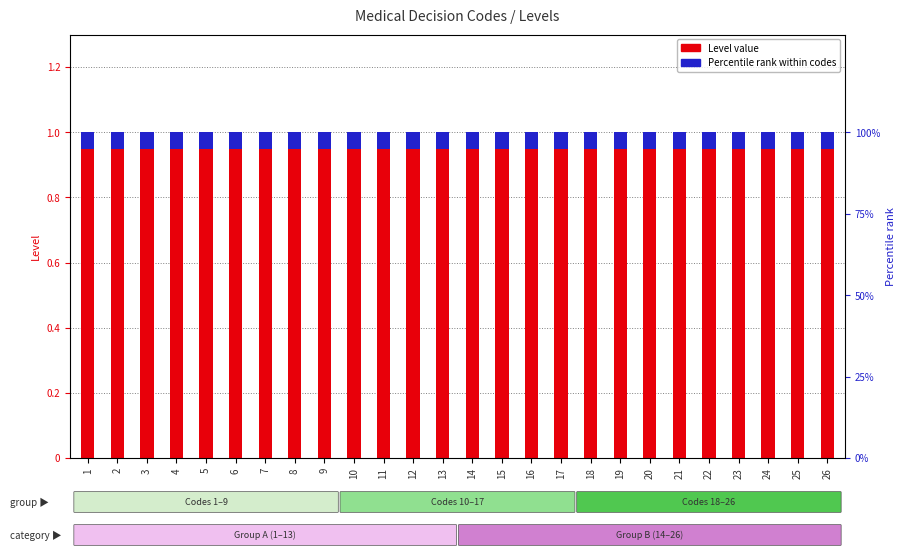

Reading left to right, list all the values displayed in this chart.

Level value: 1=1.0	2=1.0	3=1.0	4=1.0	5=1.0	6=1.0	7=1.0	8=1.0	9=1.0	10=1.0	11=1.0	12=1.0	13=1.0	14=1.0	15=1.0	16=1.0	17=1.0	18=1.0	19=1.0	20=1.0	21=1.0	22=1.0	23=1.0	24=1.0	25=1.0	26=1.0
Percentile rank within codes: 1=0.1	2=0.1	3=0.1	4=0.1	5=0.1	6=0.1	7=0.1	8=0.1	9=0.1	10=0.1	11=0.1	12=0.1	13=0.1	14=0.1	15=0.1	16=0.1	17=0.1	18=0.1	19=0.1	20=0.1	21=0.1	22=0.1	23=0.1	24=0.1	25=0.1	26=0.1